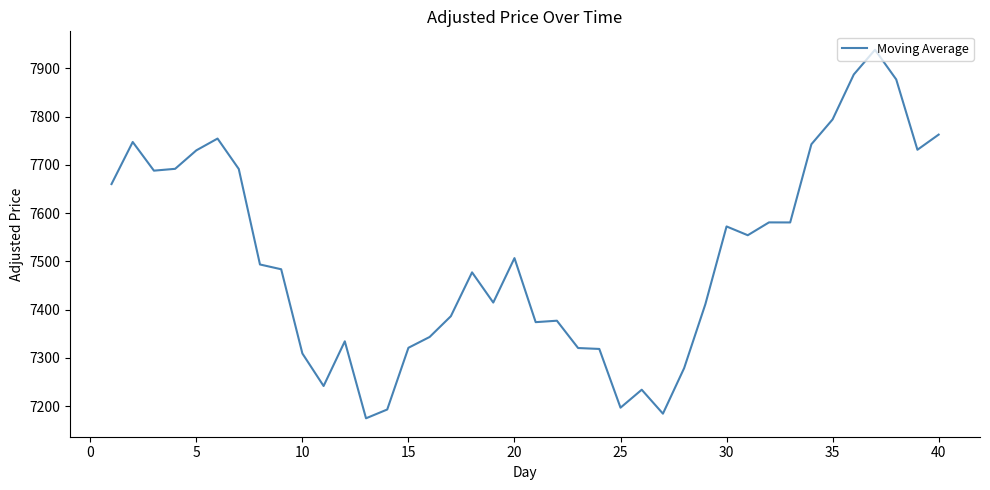

What is the difference between the maximum and minimum values?

763.6